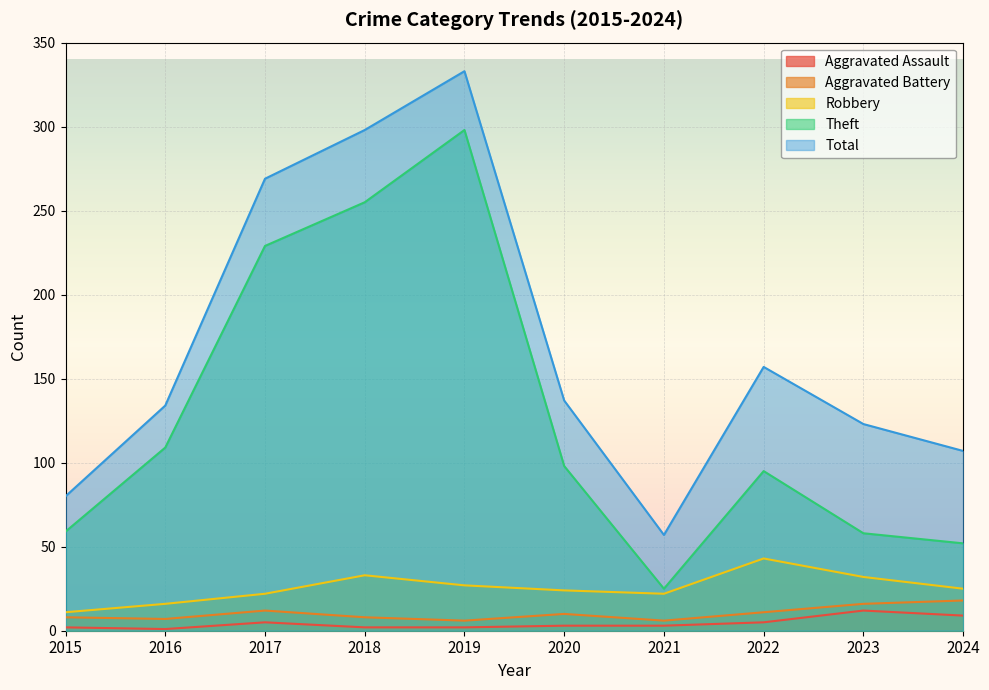

The Aggravated Battery series shows 16 at 2023. True or false?

True